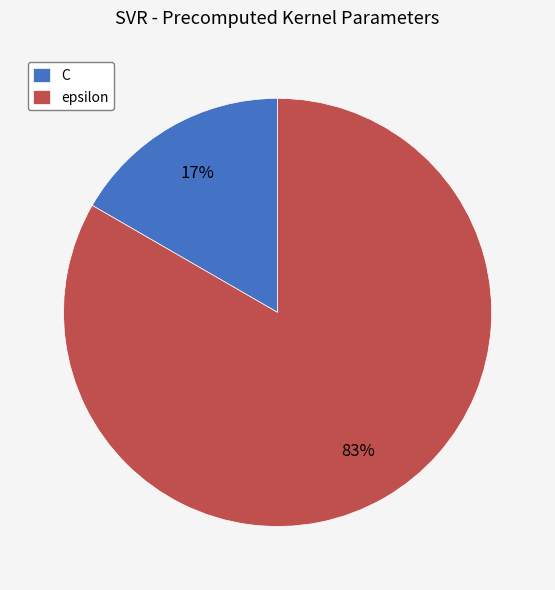

To the nearest percent, what is the average slice percentage?

50%